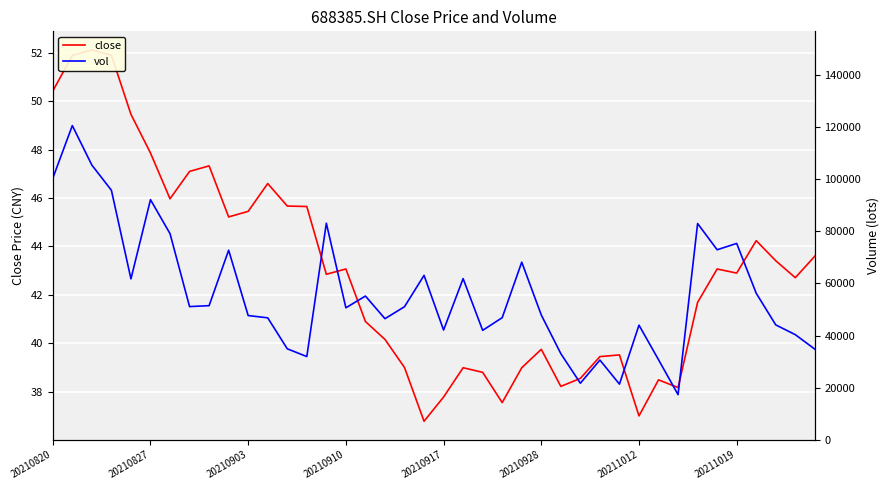

How many categories are shown in the chart?

40